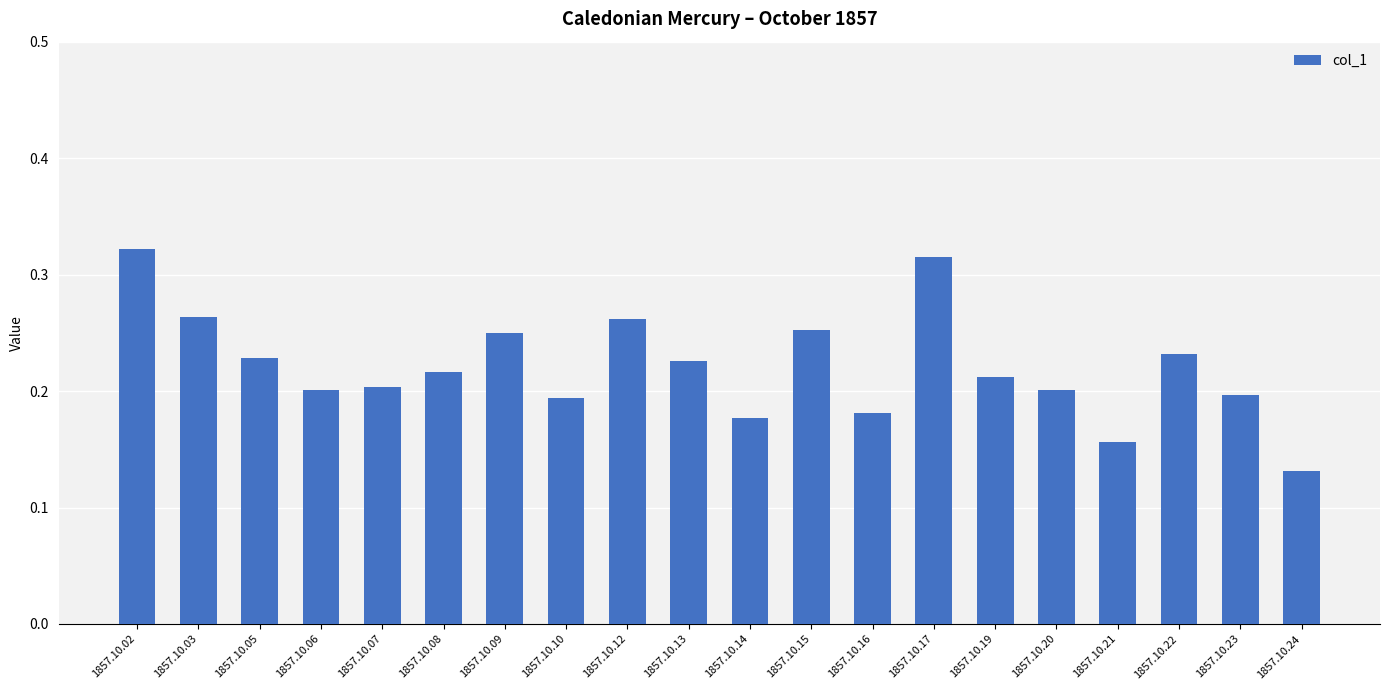

Where is the data nearest to the value 0?

1857.10.24